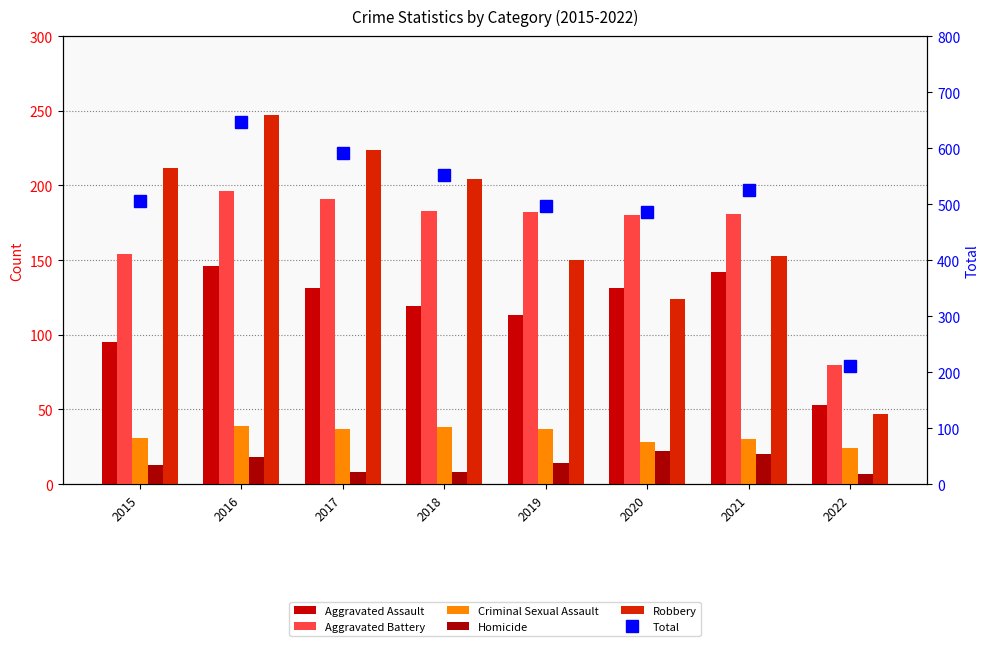

Which label corresponds to the largest value in the chart?

2016